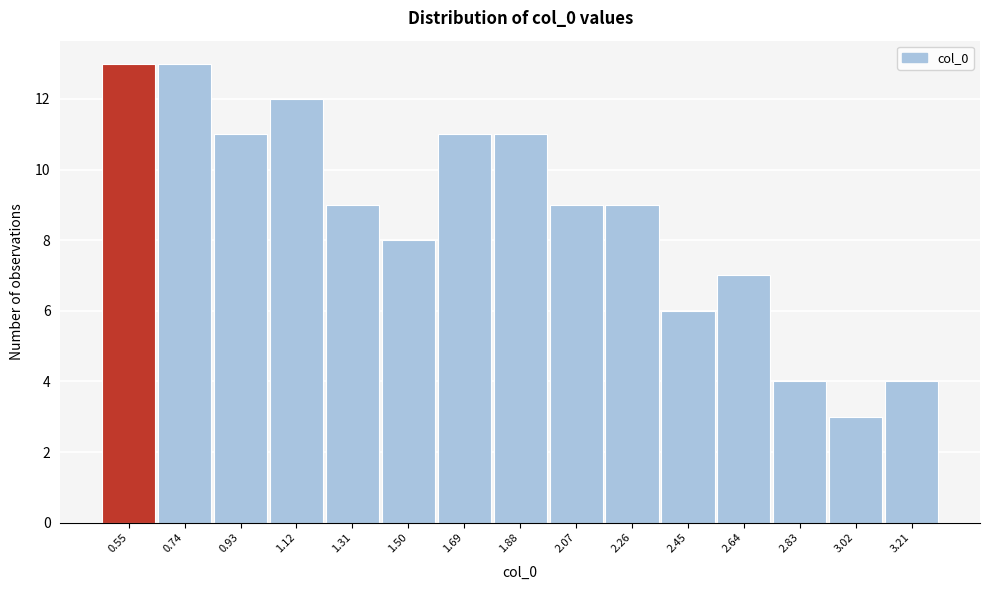

Reading left to right, list every bar in this chart as the range it spans on the x-axis followed by its height. Neither the bar edges nor the heights are printed on the chart, so give them approximately, as read against the axes.

0.46 to 0.64: 13
0.64 to 0.84: 13
0.84 to 1.02: 11
1.02 to 1.22: 12
1.22 to 1.40: 9
1.40 to 1.60: 8
1.60 to 1.78: 11
1.78 to 1.98: 11
1.98 to 2.16: 9
2.16 to 2.36: 9
2.36 to 2.54: 6
2.54 to 2.74: 7
2.74 to 2.92: 4
2.92 to 3.12: 3
3.12 to 3.30: 4